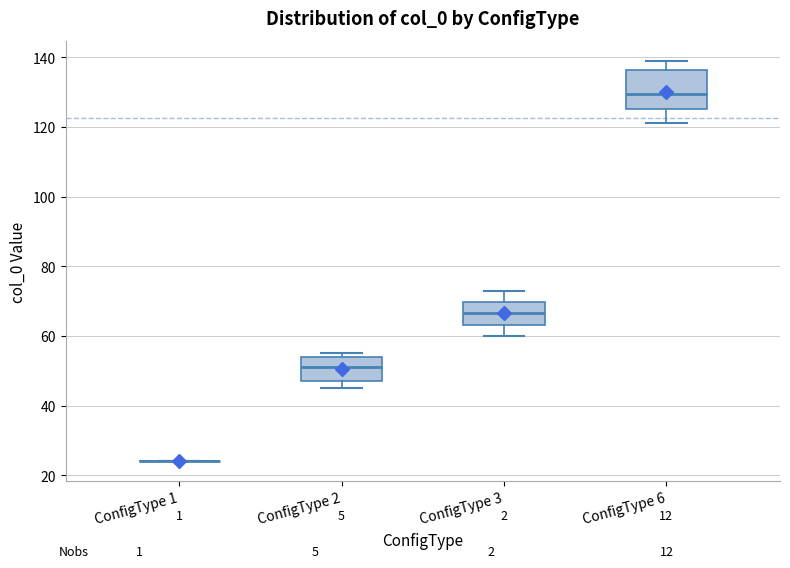

Where does the lower whisker of the box for ConfigType 3 end on the y-axis? The values are not printed on the chart, so give them approximately, as read against the axis.

60